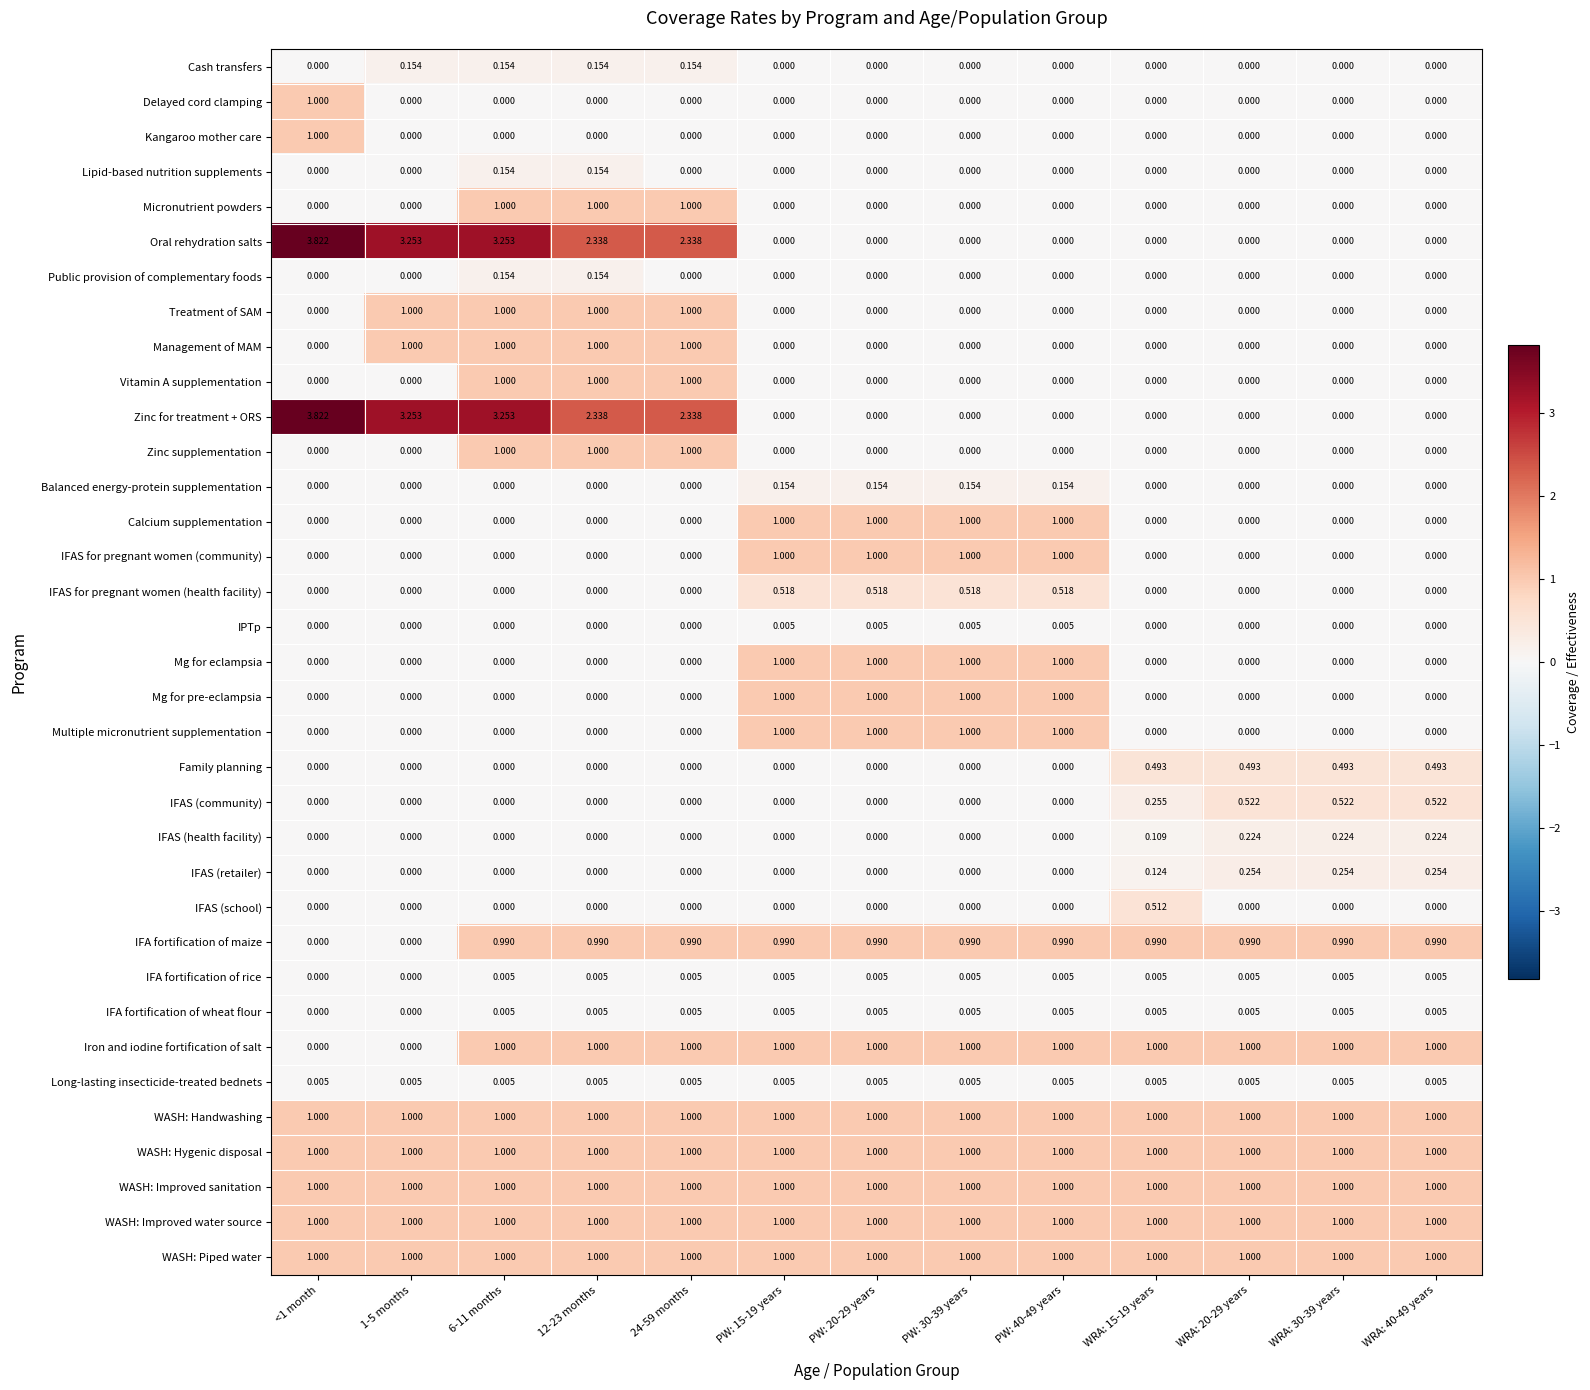

Count the number of categories in the chart.

13